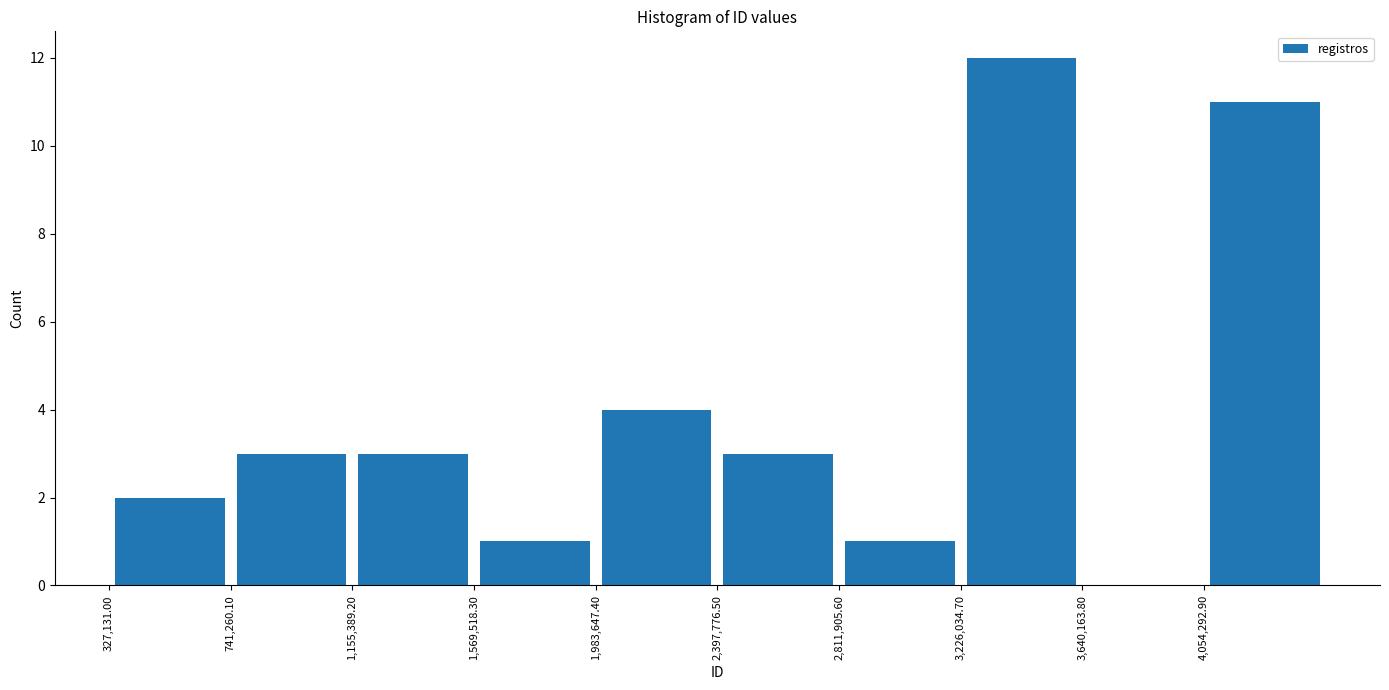

Which range on the x-axis has the tallest bar?

3250000 to 3650000